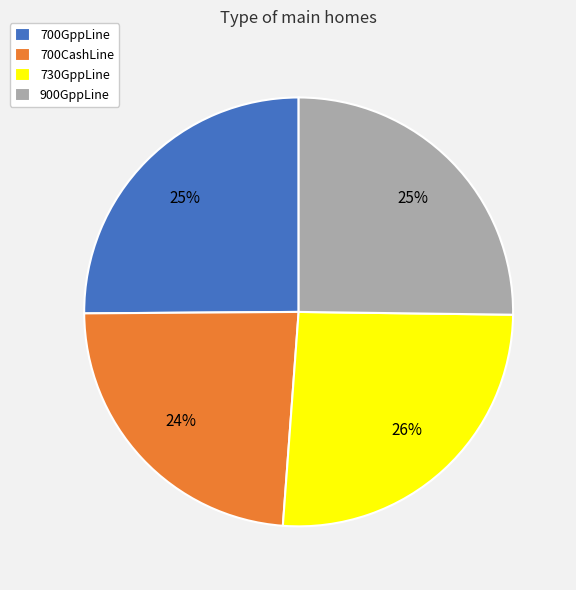

Between 730GppLine and 900GppLine, which is larger?

730GppLine